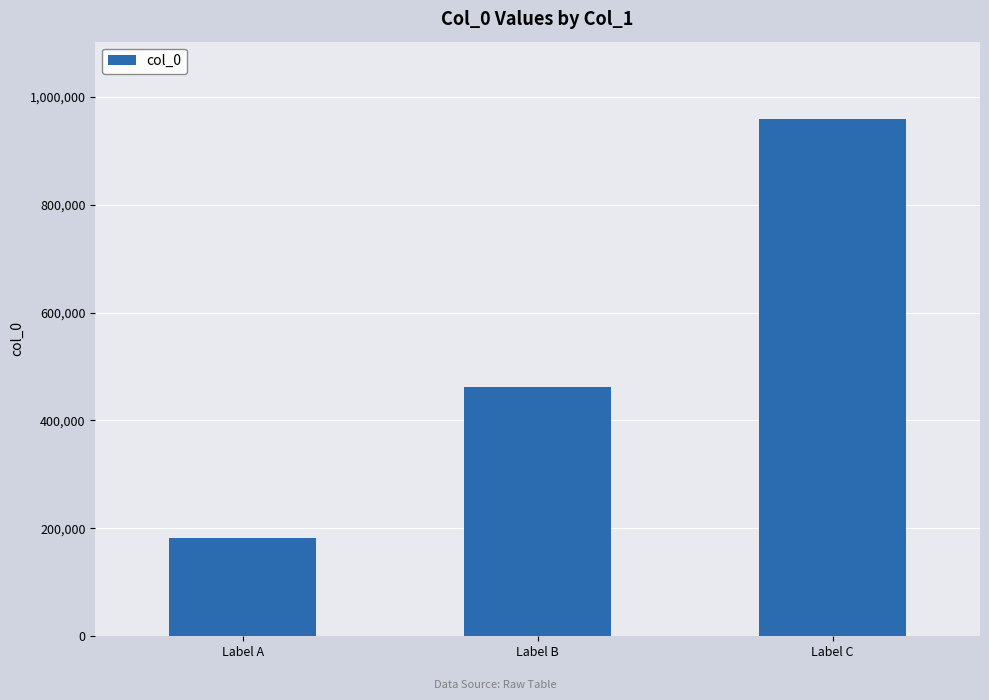

Which label corresponds to the smallest value in the chart?

Label A